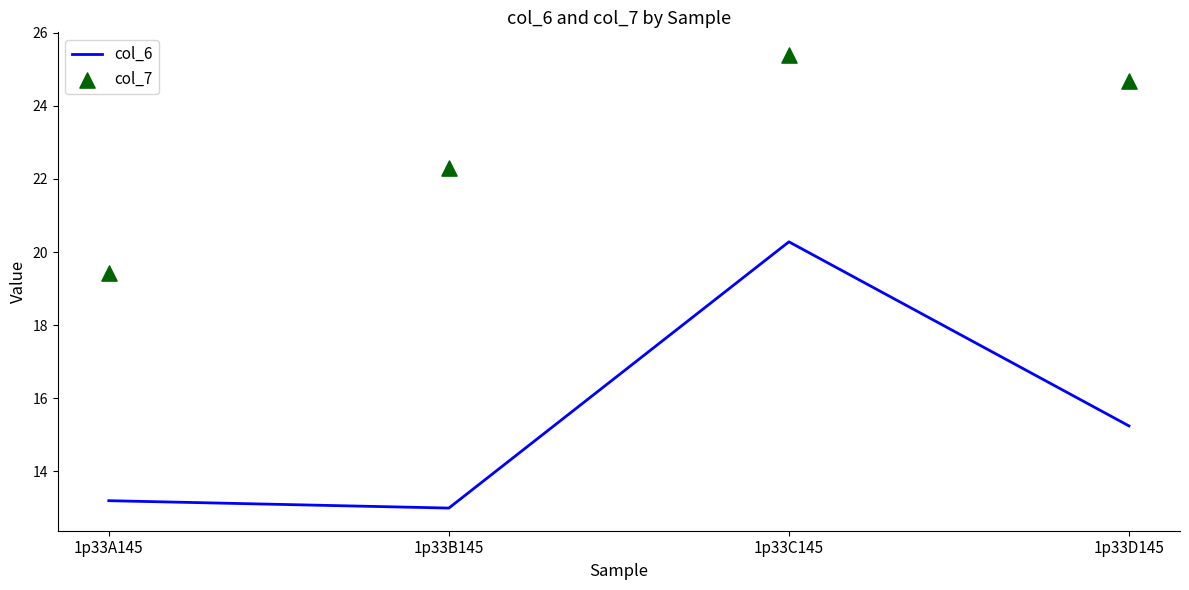

Which series has the largest total across all categories?

col_7